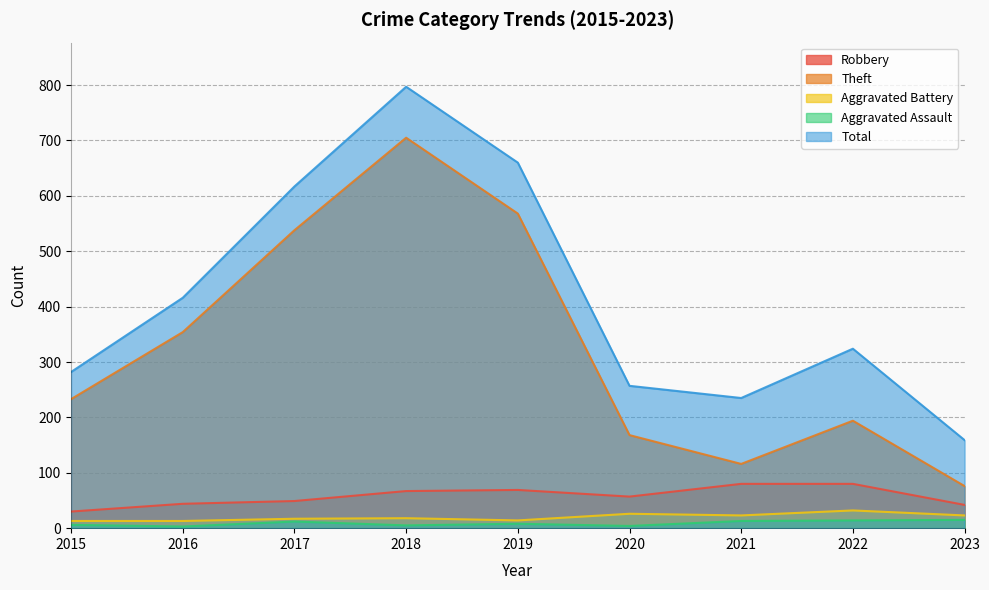

What is the value of the Total point at the 4th from the left?

797